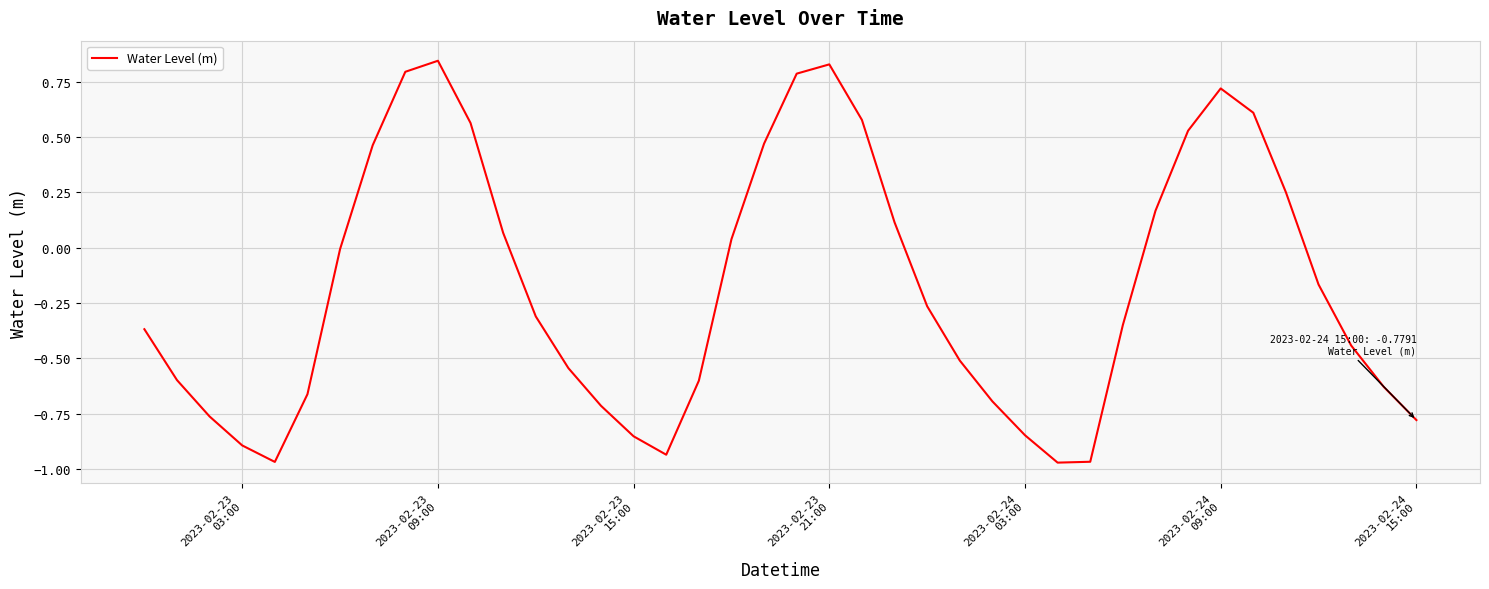

What is the difference between the maximum and minimum values?

1.8